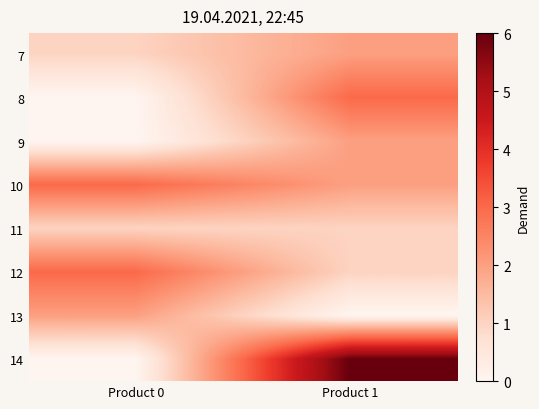

At how many categories does at least one series exceed 0?

2